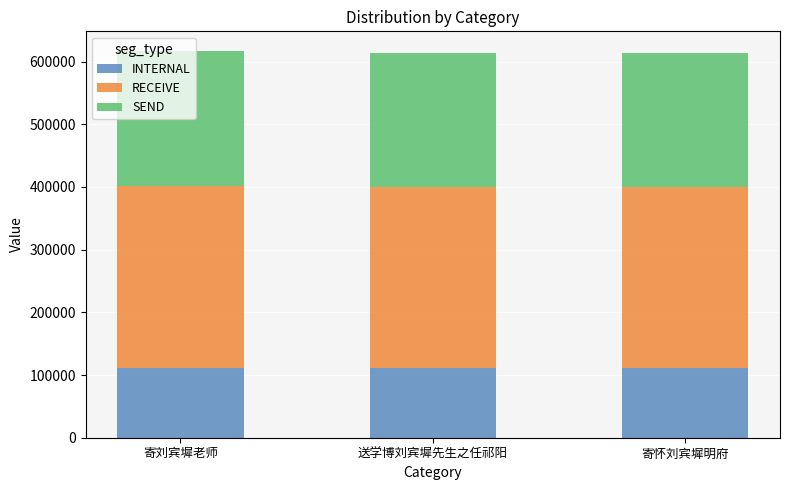

What are all the series names shown in the legend?

INTERNAL, RECEIVE, SEND